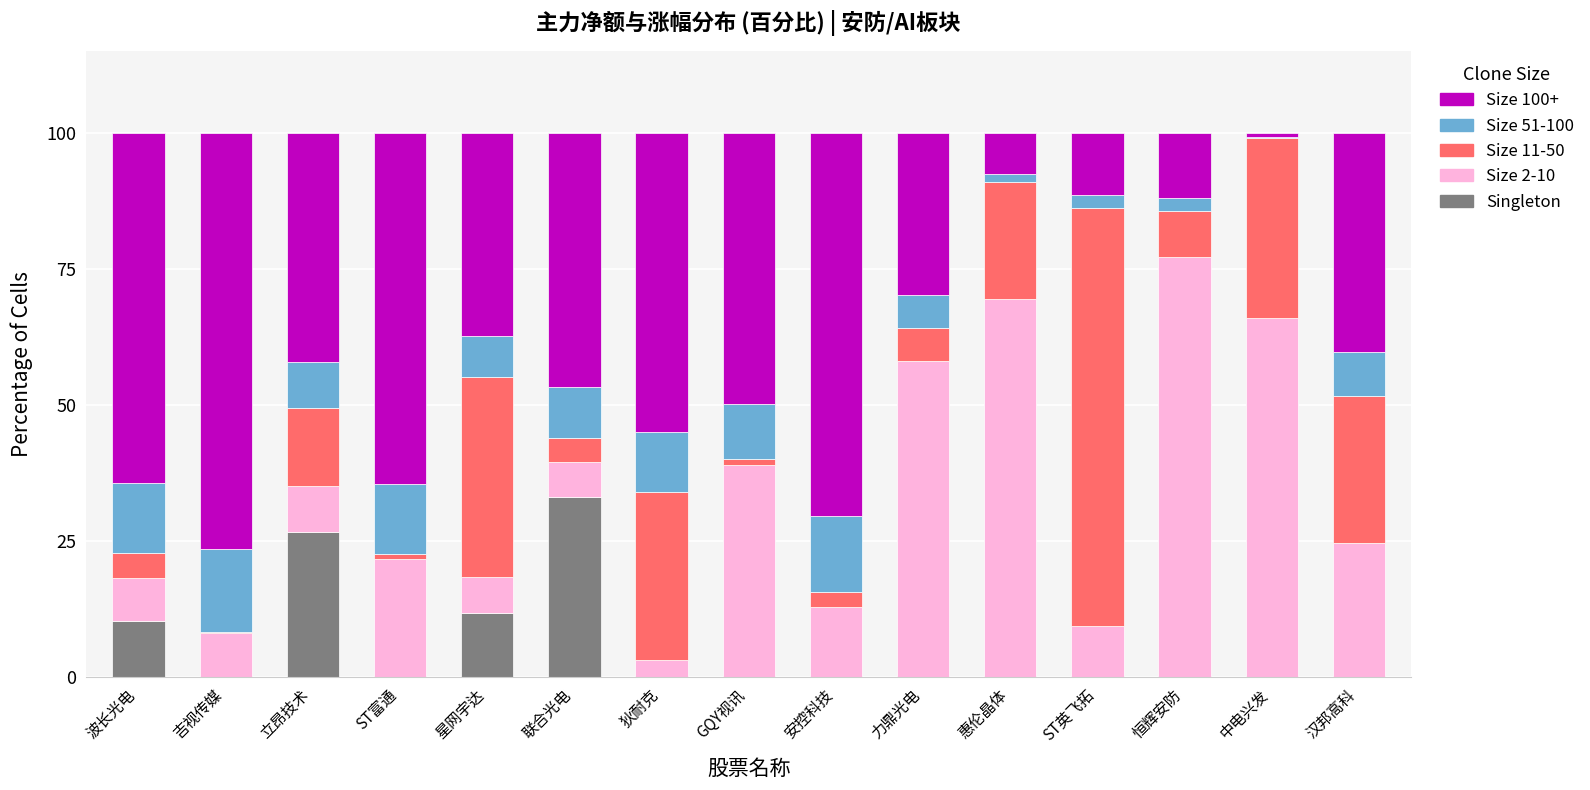

The value of Singleton at 联合光电 is 33.0. True or false?

True